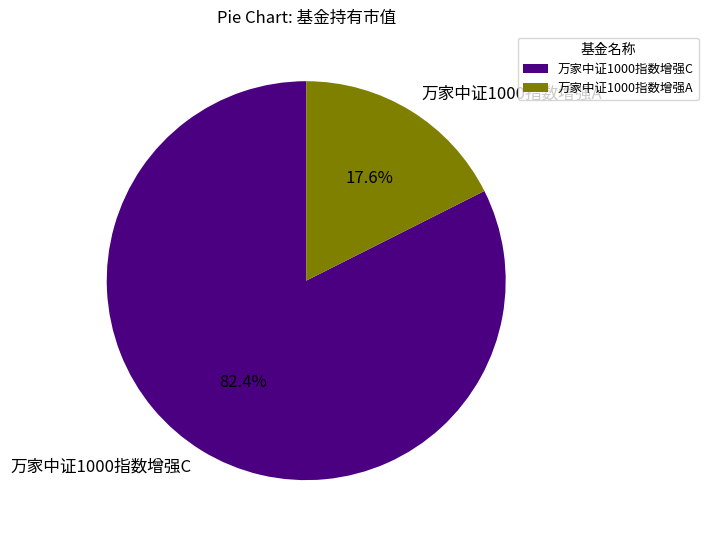

To the nearest percent, what percentage of the pie is 万家中证1000指数增强A?

18%